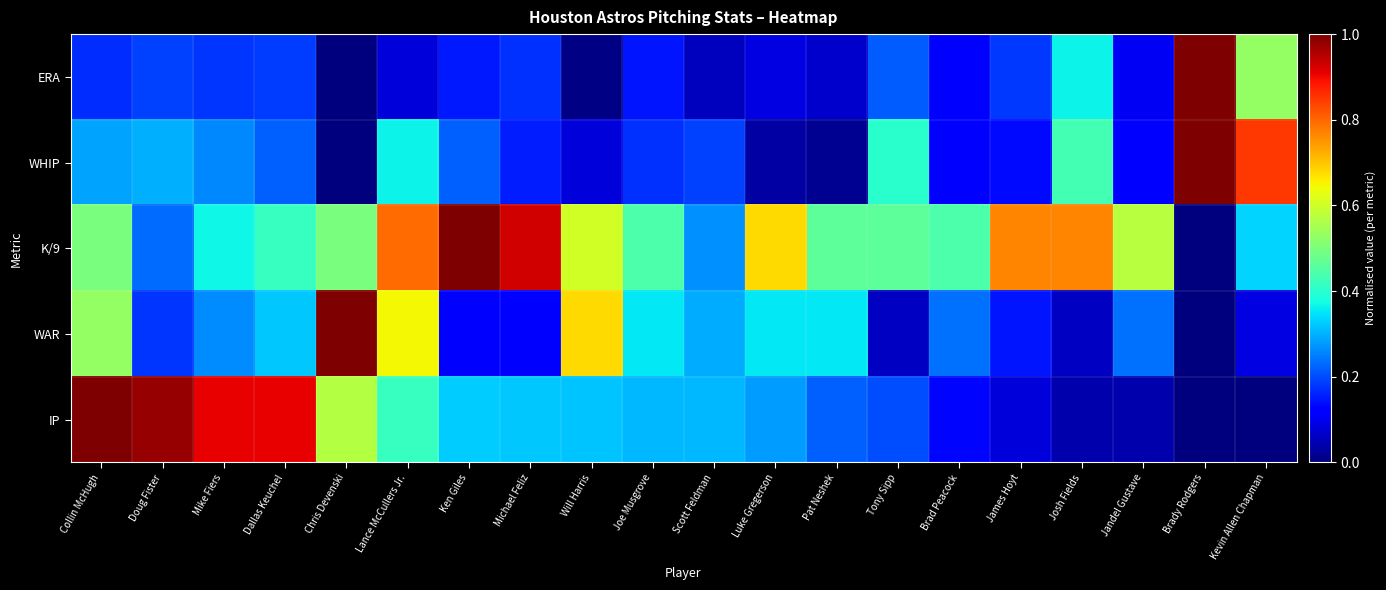

Reading left to right, what are all the values shown in this chart?

ERA: Collin McHugh=0.2	Doug Fister=0.2	Mike Fiers=0.2	Dallas Keuchel=0.2	Chris Devenski=0.0	Lance McCullers Jr.=0.1	Ken Giles=0.2	Michael Feliz=0.2	Will Harris=0.0	Joe Musgrove=0.1	Scott Feldman=0.1	Luke Gregerson=0.1	Pat Neshek=0.1	Tony Sipp=0.2	Brad Peacock=0.1	James Hoyt=0.2	Josh Fields=0.4	Jandel Gustave=0.1	Brady Rodgers=1.0	Kevin Allen Chapman=0.5
WHIP: Collin McHugh=0.3	Doug Fister=0.3	Mike Fiers=0.3	Dallas Keuchel=0.2	Chris Devenski=0.0	Lance McCullers Jr.=0.4	Ken Giles=0.2	Michael Feliz=0.2	Will Harris=0.1	Joe Musgrove=0.2	Scott Feldman=0.2	Luke Gregerson=0.0	Pat Neshek=0.0	Tony Sipp=0.4	Brad Peacock=0.1	James Hoyt=0.1	Josh Fields=0.4	Jandel Gustave=0.1	Brady Rodgers=1.0	Kevin Allen Chapman=0.8
K/9: Collin McHugh=0.5	Doug Fister=0.2	Mike Fiers=0.4	Dallas Keuchel=0.4	Chris Devenski=0.5	Lance McCullers Jr.=0.8	Ken Giles=1.0	Michael Feliz=0.9	Will Harris=0.6	Joe Musgrove=0.4	Scott Feldman=0.3	Luke Gregerson=0.7	Pat Neshek=0.5	Tony Sipp=0.5	Brad Peacock=0.4	James Hoyt=0.8	Josh Fields=0.8	Jandel Gustave=0.6	Brady Rodgers=0.0	Kevin Allen Chapman=0.3
WAR: Collin McHugh=0.5	Doug Fister=0.2	Mike Fiers=0.3	Dallas Keuchel=0.3	Chris Devenski=1.0	Lance McCullers Jr.=0.6	Ken Giles=0.1	Michael Feliz=0.1	Will Harris=0.7	Joe Musgrove=0.4	Scott Feldman=0.3	Luke Gregerson=0.4	Pat Neshek=0.4	Tony Sipp=0.1	Brad Peacock=0.2	James Hoyt=0.1	Josh Fields=0.1	Jandel Gustave=0.2	Brady Rodgers=0.0	Kevin Allen Chapman=0.1
IP: Collin McHugh=1.0	Doug Fister=1.0	Mike Fiers=0.9	Dallas Keuchel=0.9	Chris Devenski=0.6	Lance McCullers Jr.=0.4	Ken Giles=0.3	Michael Feliz=0.3	Will Harris=0.3	Joe Musgrove=0.3	Scott Feldman=0.3	Luke Gregerson=0.3	Pat Neshek=0.2	Tony Sipp=0.2	Brad Peacock=0.1	James Hoyt=0.1	Josh Fields=0.0	Jandel Gustave=0.0	Brady Rodgers=0.0	Kevin Allen Chapman=0.0